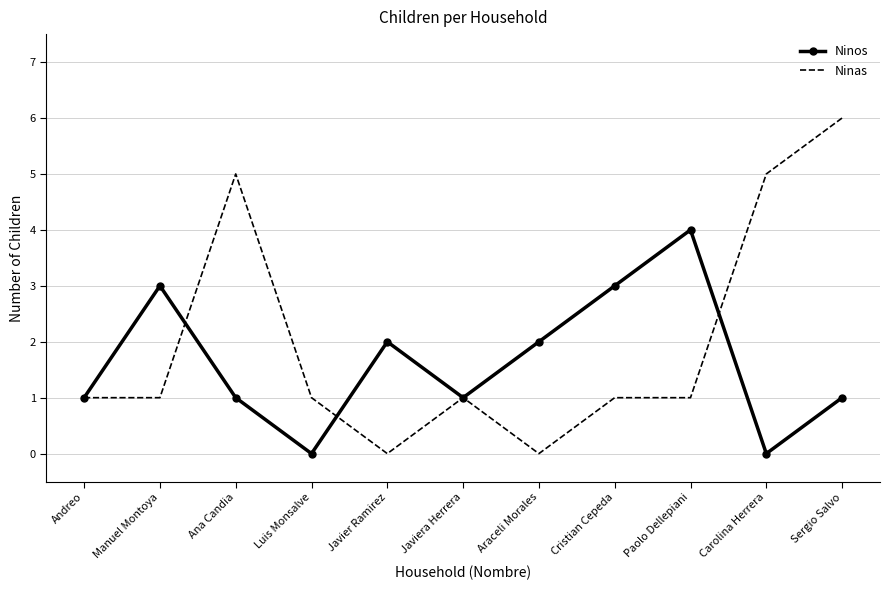

Reading left to right, extract all data points from this chart.

Ninos: Andreo=1	Manuel Montoya=3	Ana Candia=1	Luis Monsalve=0	Javier Ramirez=2	Javiera Herrera=1	Araceli Morales=2	Cristian Cepeda=3	Paolo Dellepiani=4	Carolina Herrera=0	Sergio Salvo=1
Ninas: Andreo=1	Manuel Montoya=1	Ana Candia=5	Luis Monsalve=1	Javier Ramirez=0	Javiera Herrera=1	Araceli Morales=0	Cristian Cepeda=1	Paolo Dellepiani=1	Carolina Herrera=5	Sergio Salvo=6